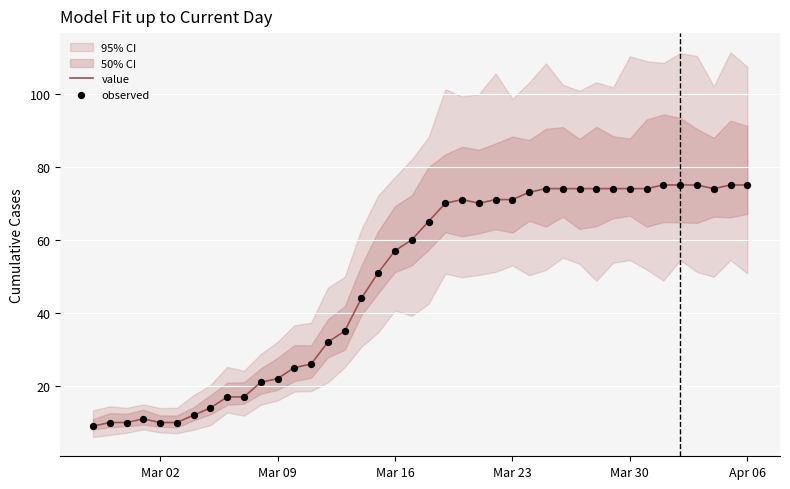

Which series has the largest total across all categories?

value